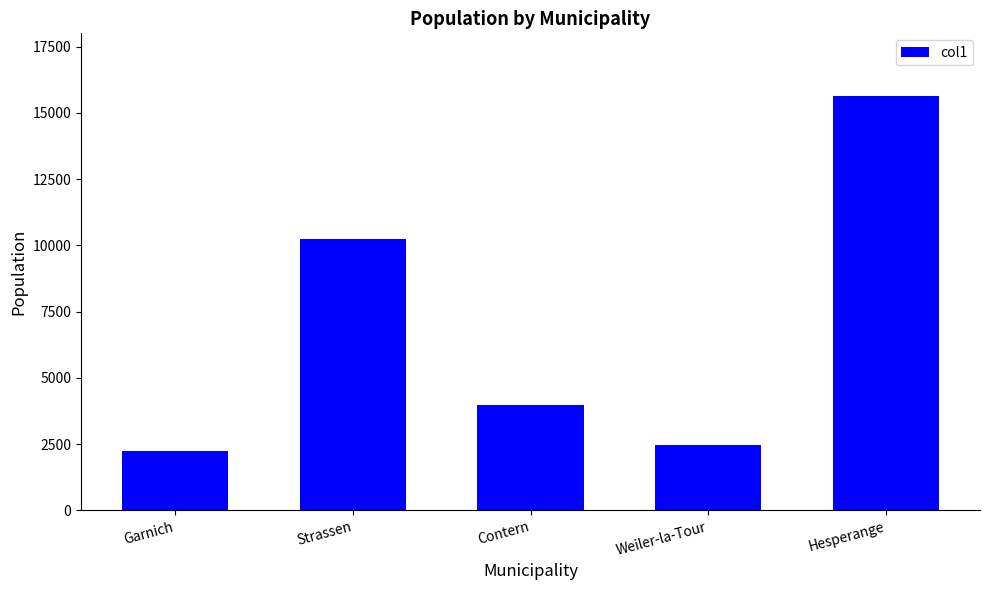

Is it true that the value at Weiler-la-Tour is 2456?

True